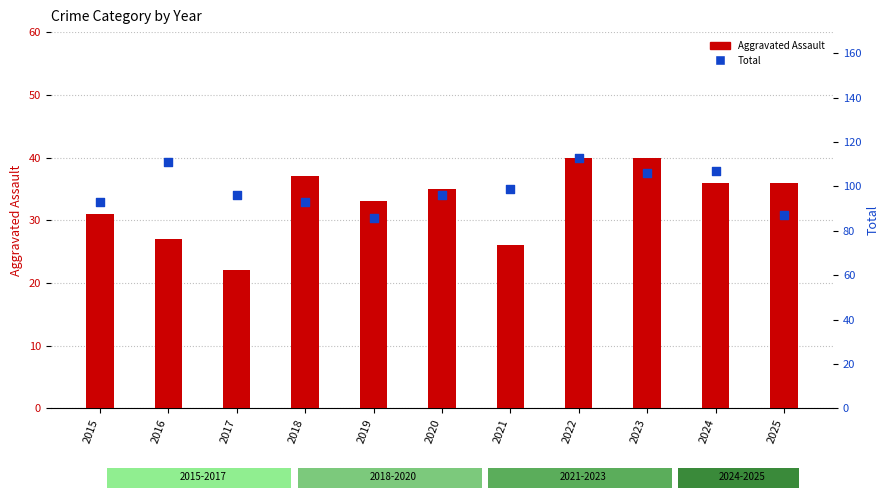

Which series reaches the maximum Y coordinate?

Total